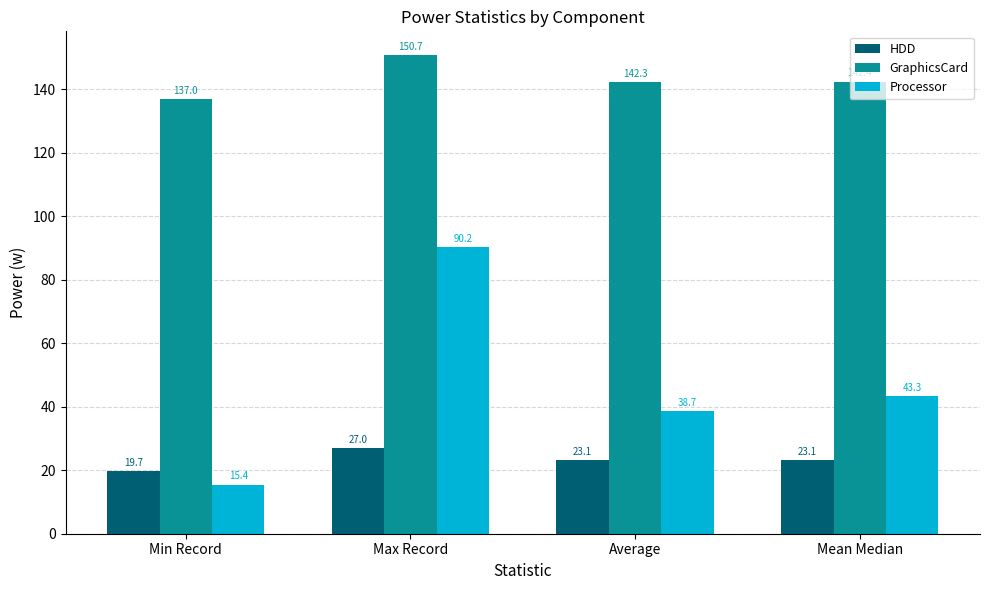

At which label does HDD reach its minimum?

Min Record